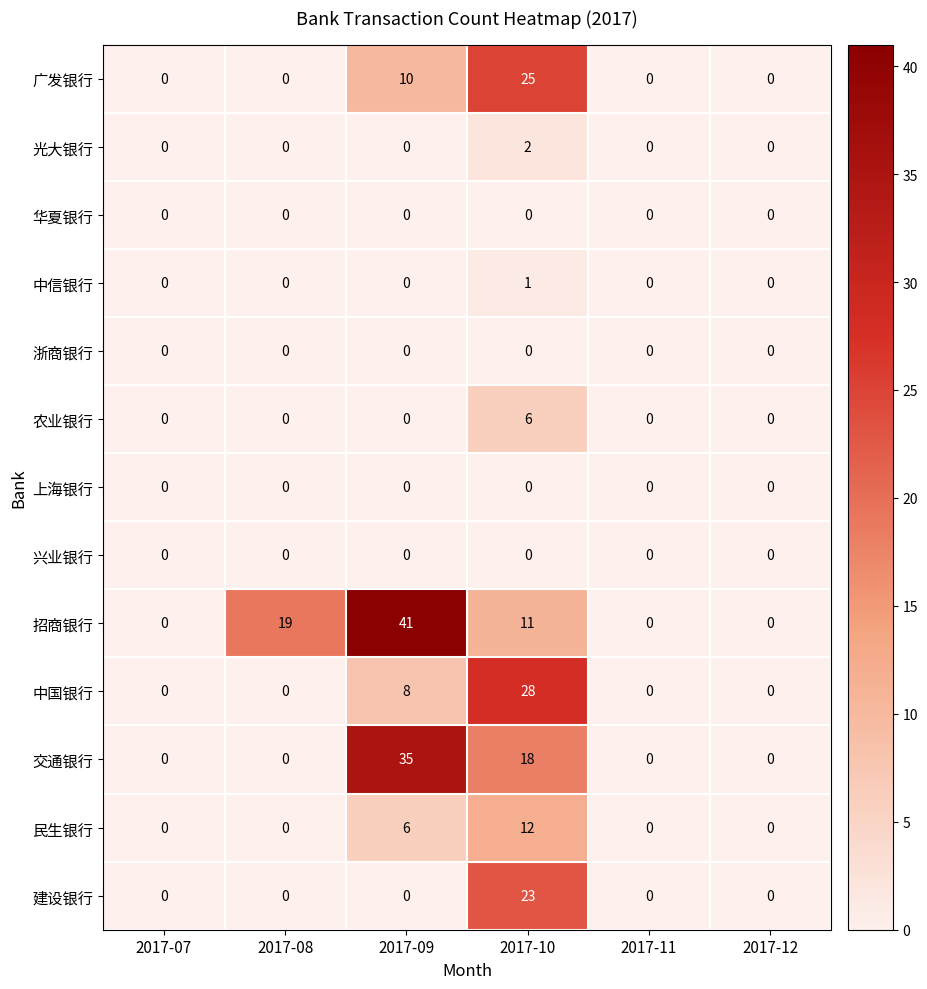

Which series has the largest range (max minus min)?

招商银行